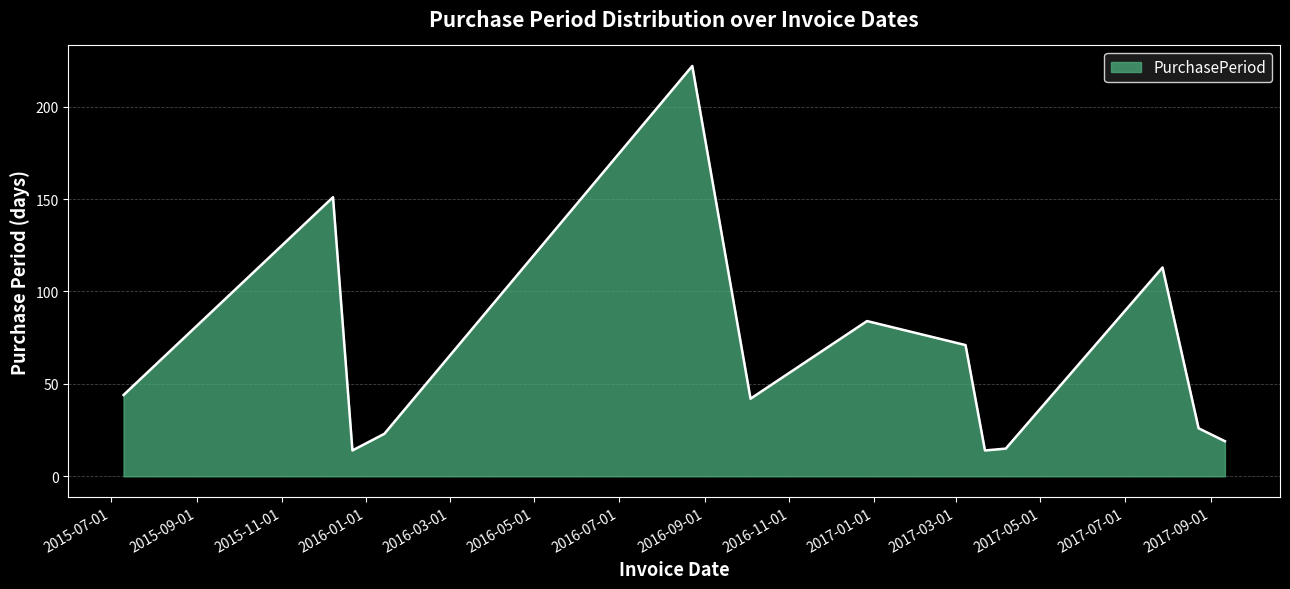

What is the difference between the maximum and minimum values?

208